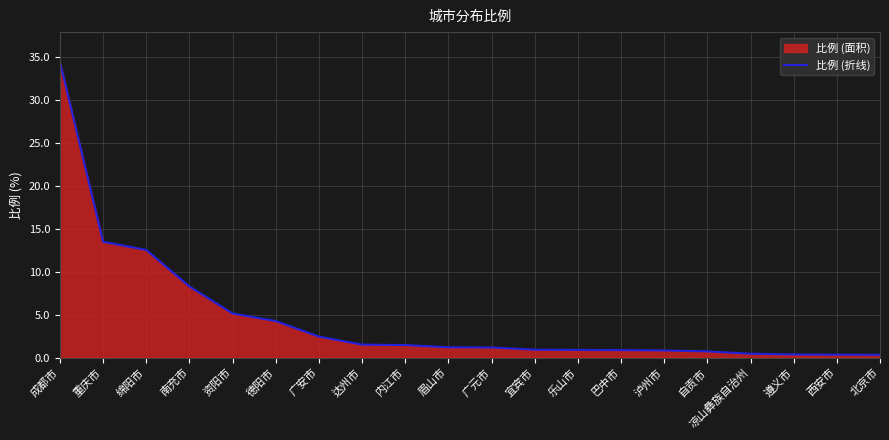

What is the change in value from 达州市 to 宜宾市?

-0.6